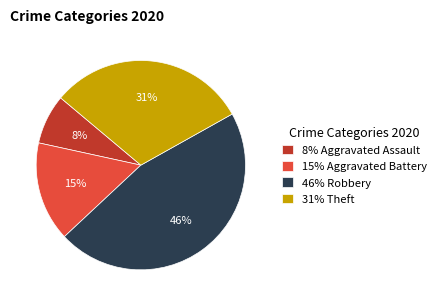

Count the number of slices in the pie.

4